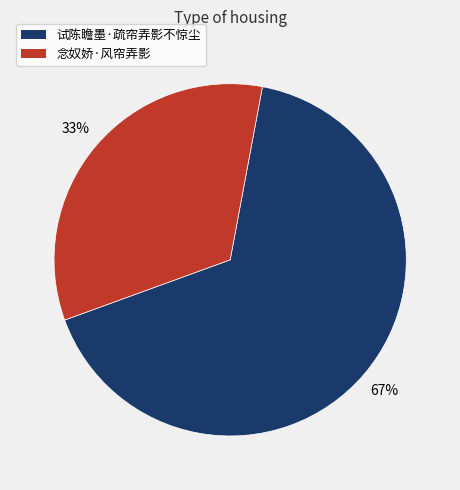

How many slices are in this pie chart?

2